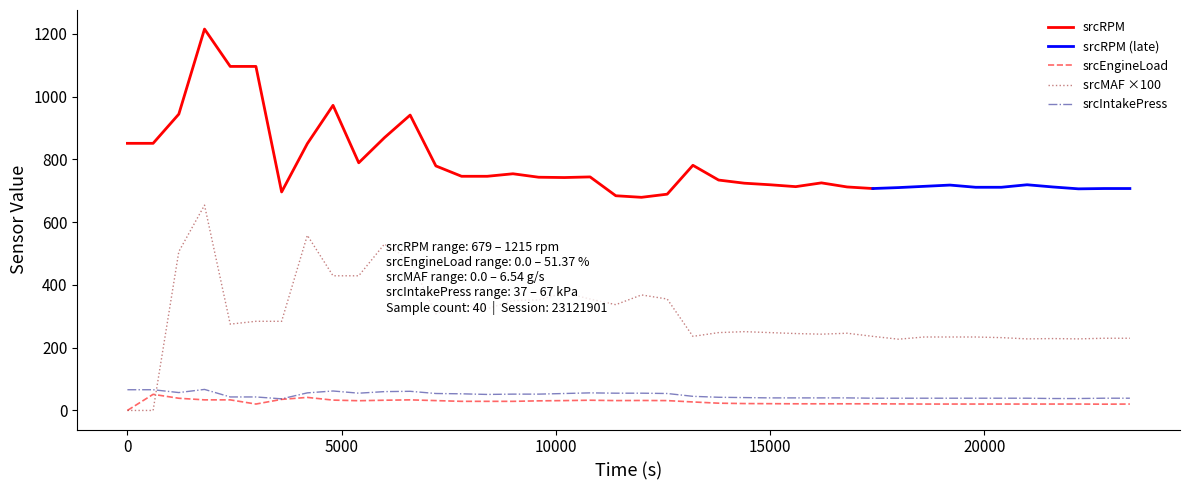

Between which two adjacent categories do srcEngineLoad and srcMAF first intersect?

2 and 3